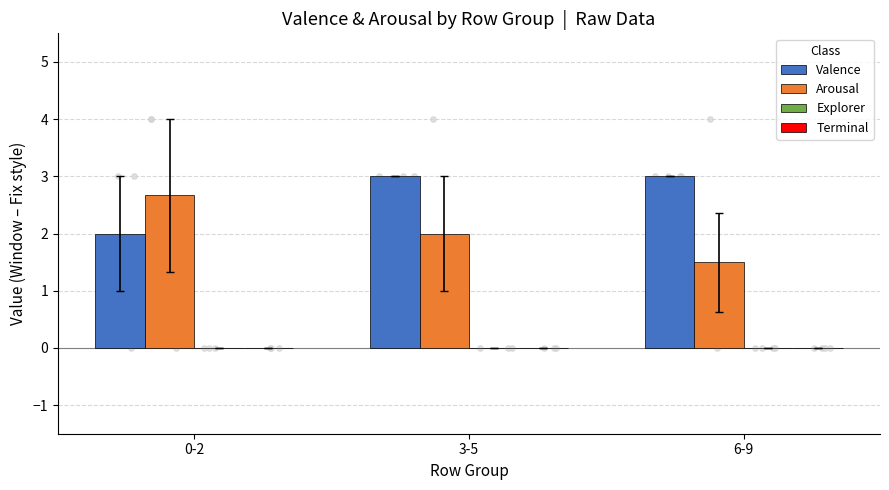

Which series has the widest spread of Y values?

Arousal